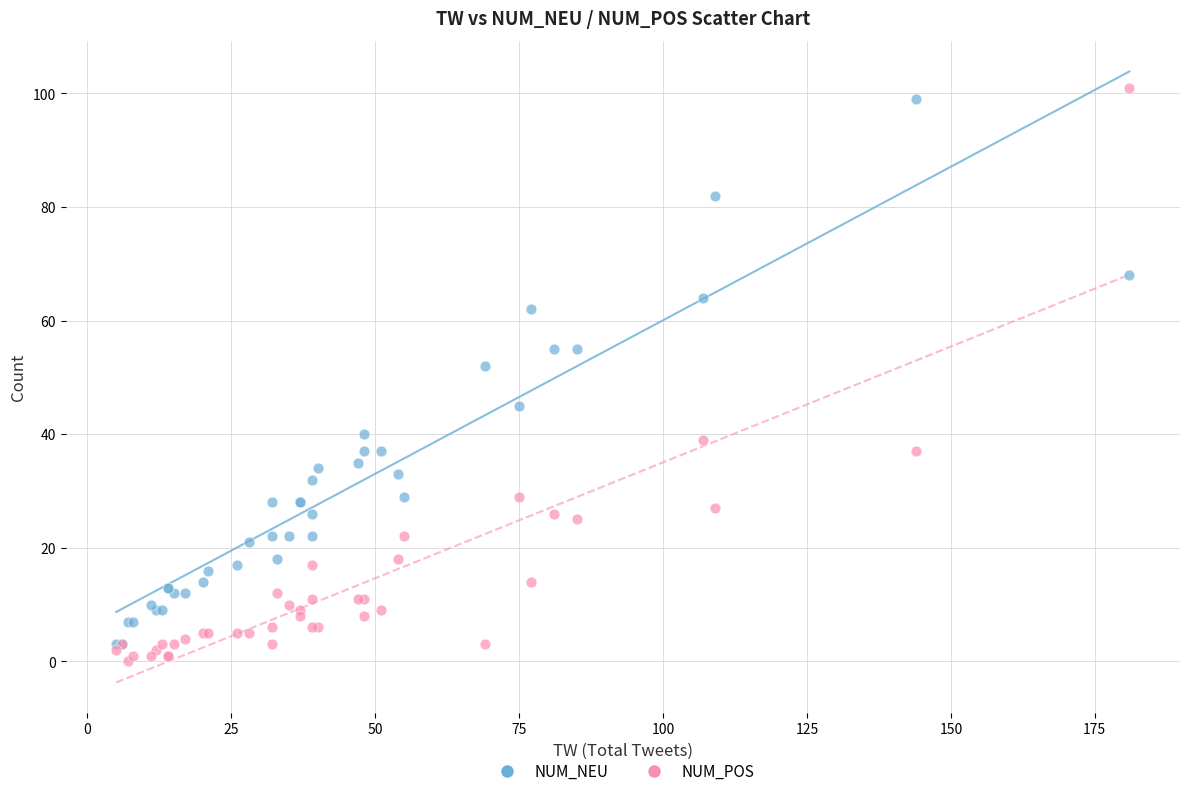

Across all series, what Y value is closest to 50?

52